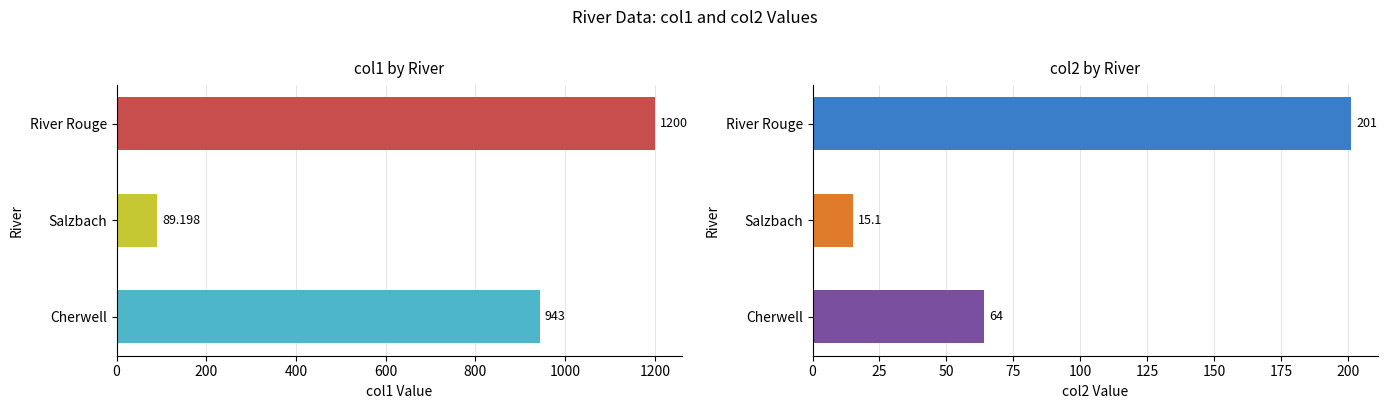

Reading right to left, transcribe all the data shown in this chart.

col1: 1200.0	89.2	943.0
col2: 201.0	15.1	64.0